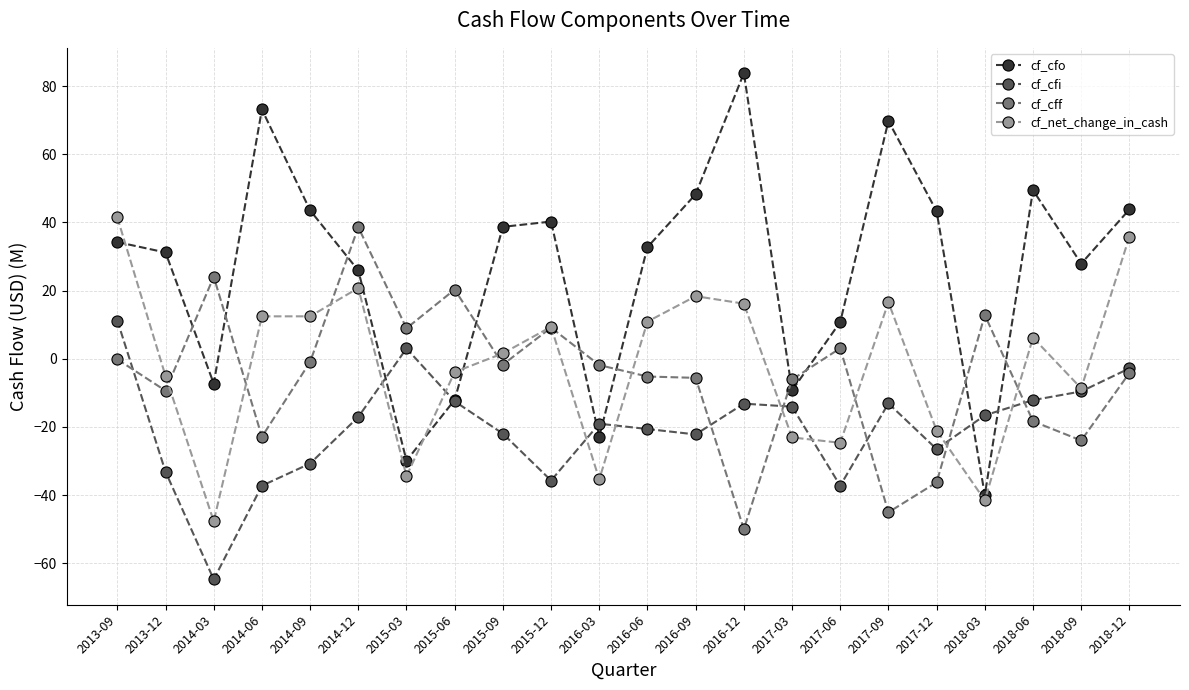

How many values in cf_cfo are above zero?

16